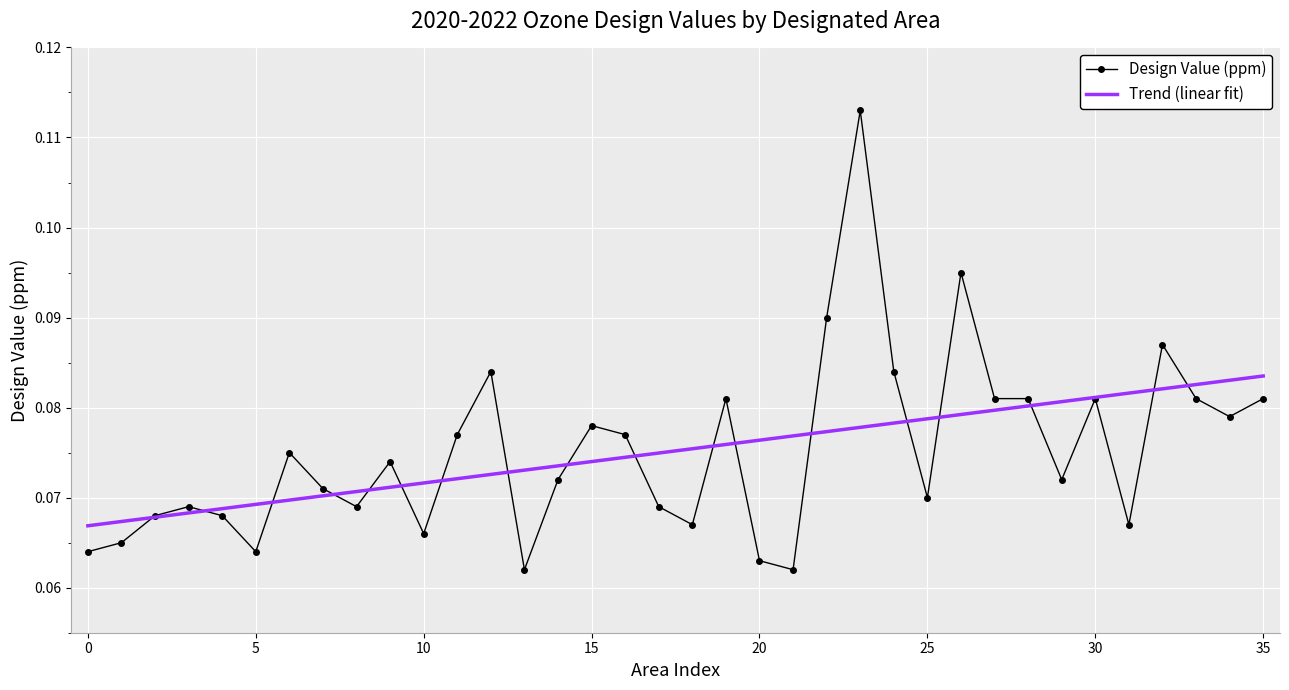

Rank the series by their maximum value, from highest to lowest.

Design Value (ppm), Trend (linear fit)